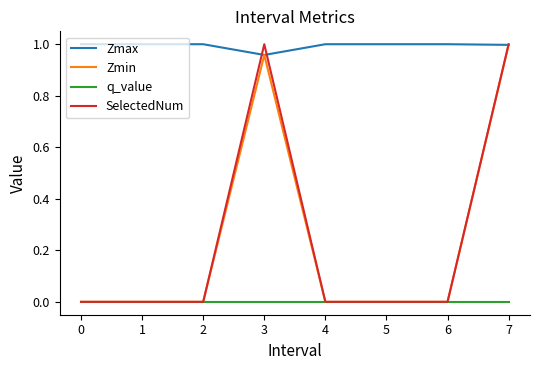

True or false: Zmax and q_value intersect in this chart.

False